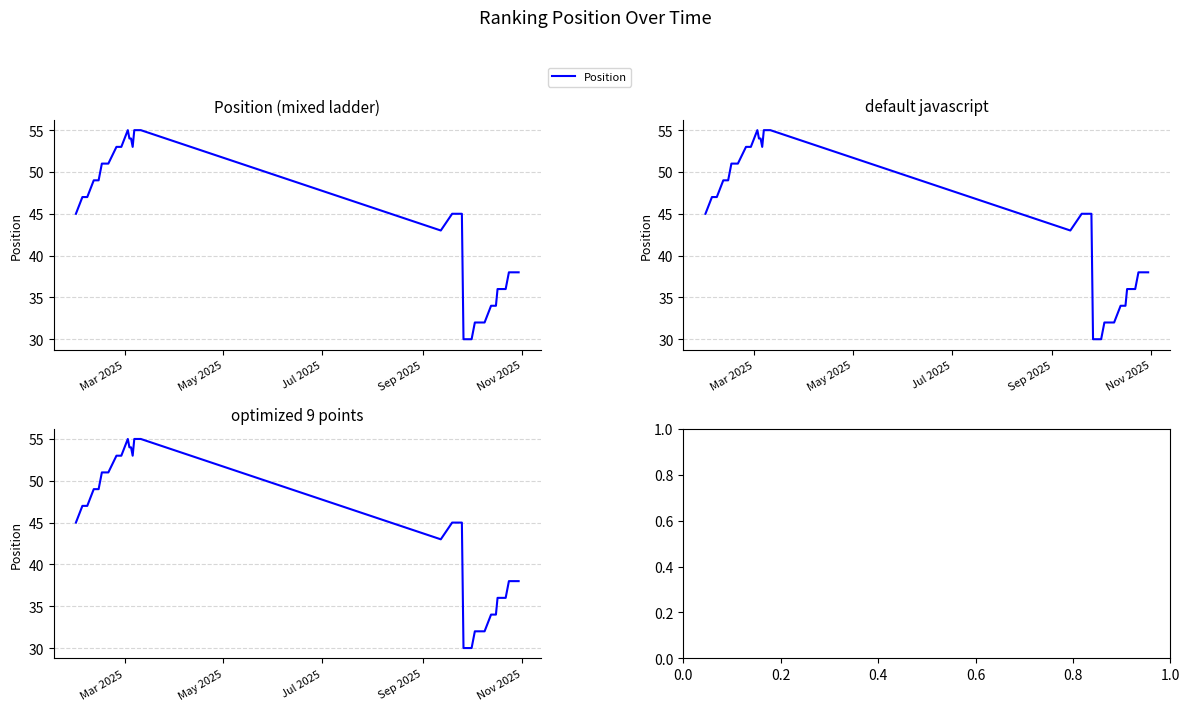

How many points are higher than both their immediate neighbors (excluding endpoints)?

1